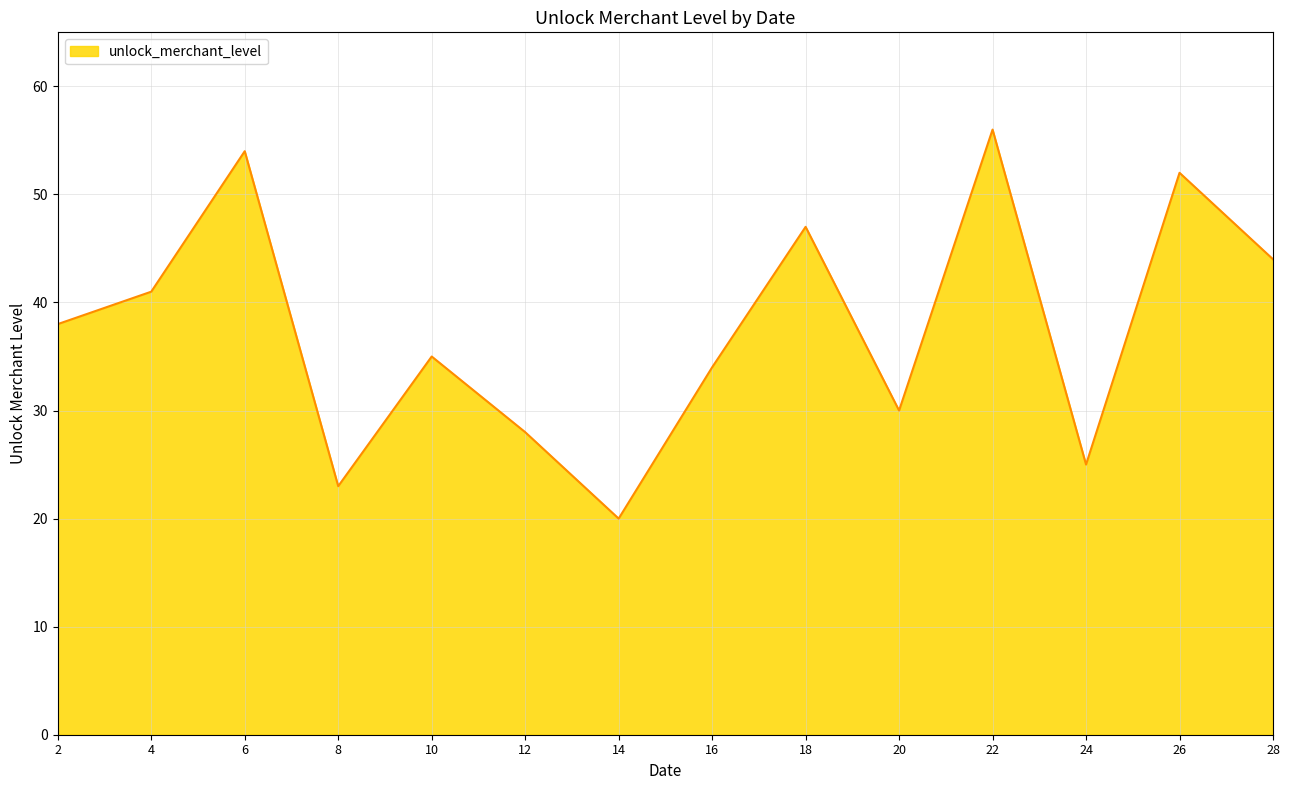

Which has a higher value, 6 or 22?

22